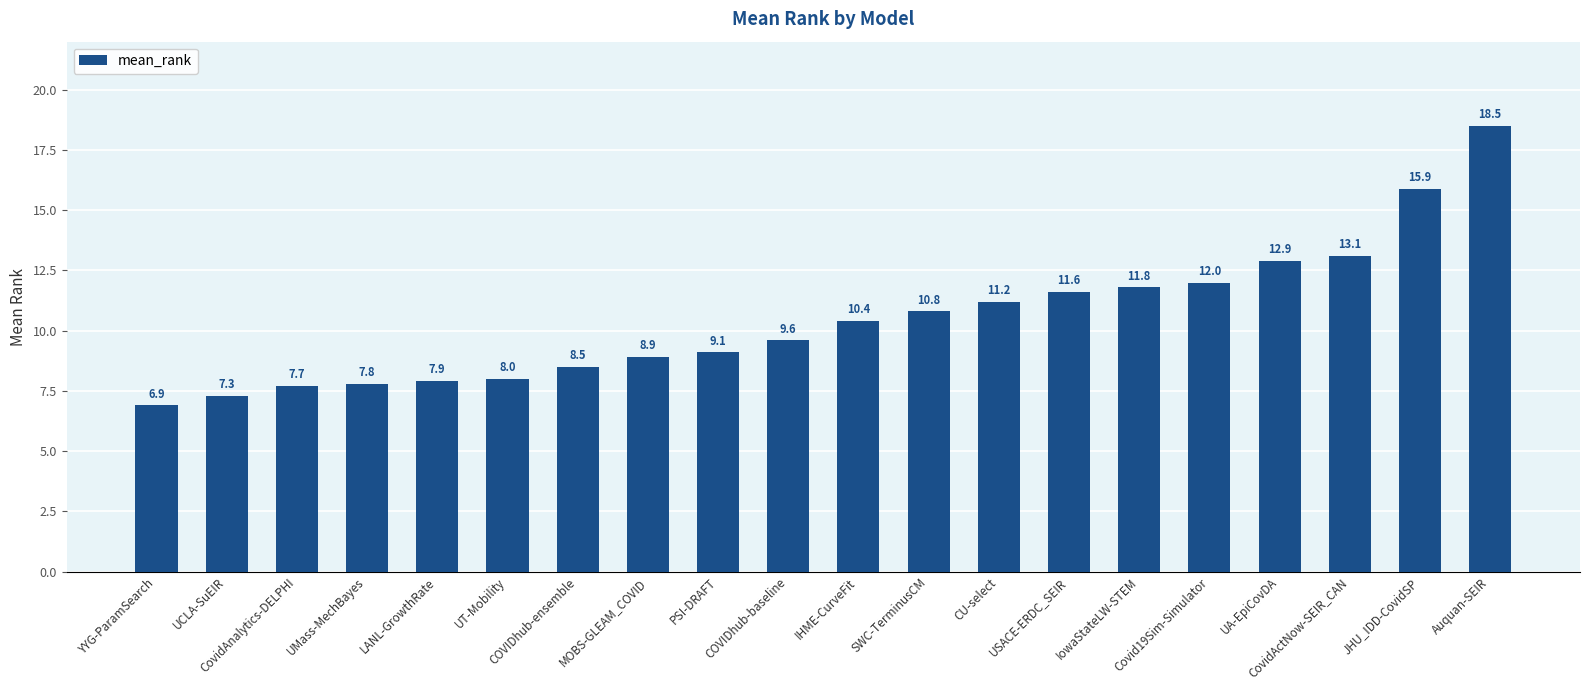

What is the smallest value displayed?

6.9